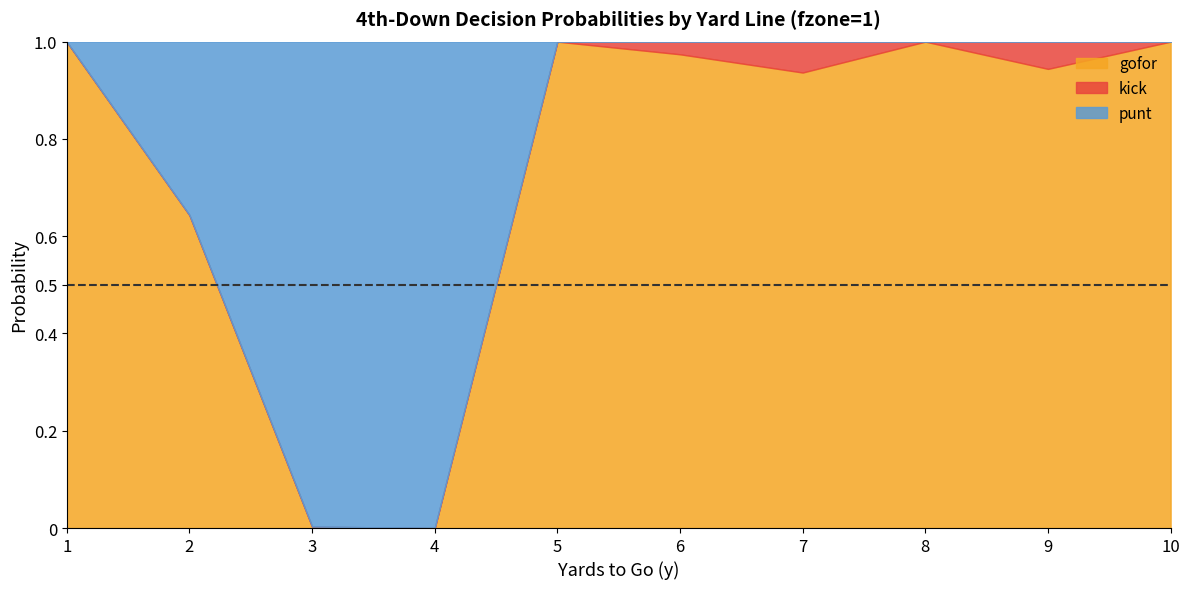

Reading left to right, transcribe all the data shown in this chart.

gofor: 1=1.0	2=0.6	3=0.0	4=0.0	5=1.0	6=1.0	7=0.9	8=1.0	9=0.9	10=1.0
kick: 1=0.0	2=0.0	3=0.0	4=0.0	5=0.0	6=0.0	7=0.1	8=0.0	9=0.1	10=0.0
punt: 1=0.0	2=0.4	3=1.0	4=1.0	5=0.0	6=0.0	7=0.0	8=0.0	9=0.0	10=0.0